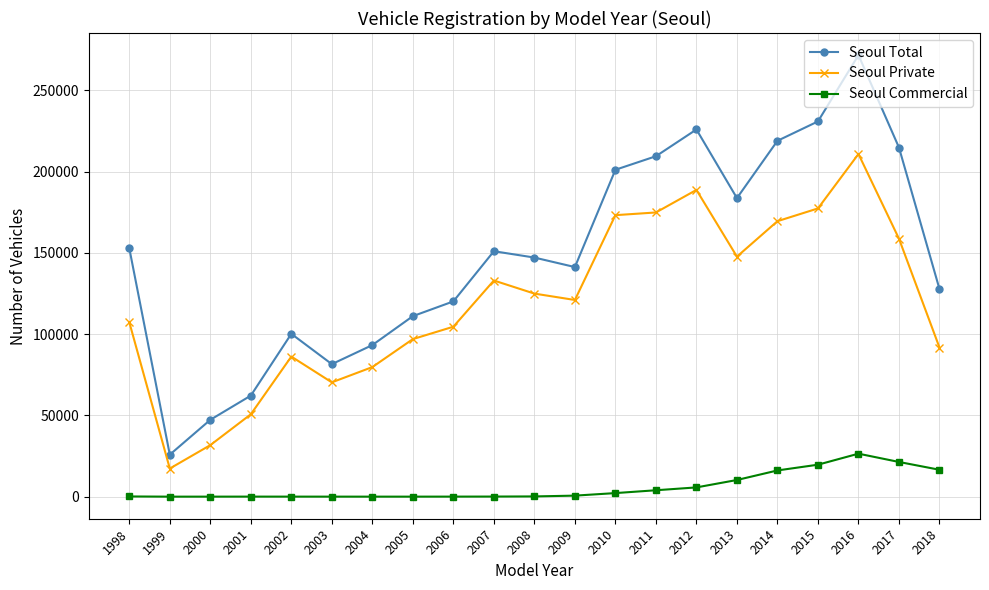

Which series has the largest total across all categories?

Seoul Total